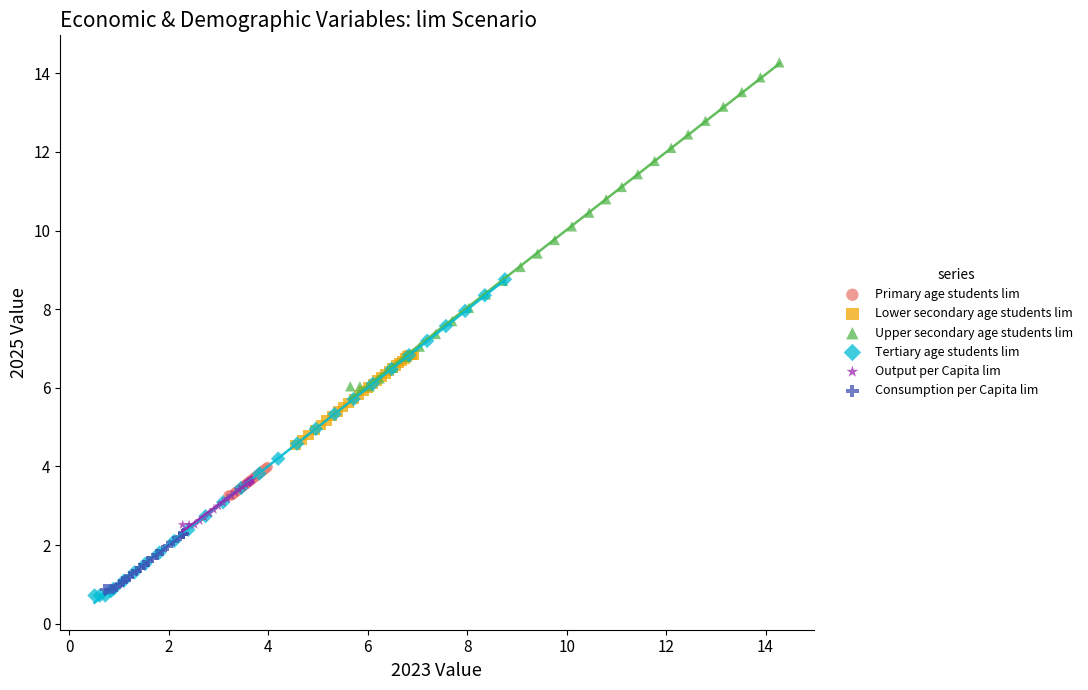

Which series reaches the maximum Y coordinate?

Upper secondary age students lim